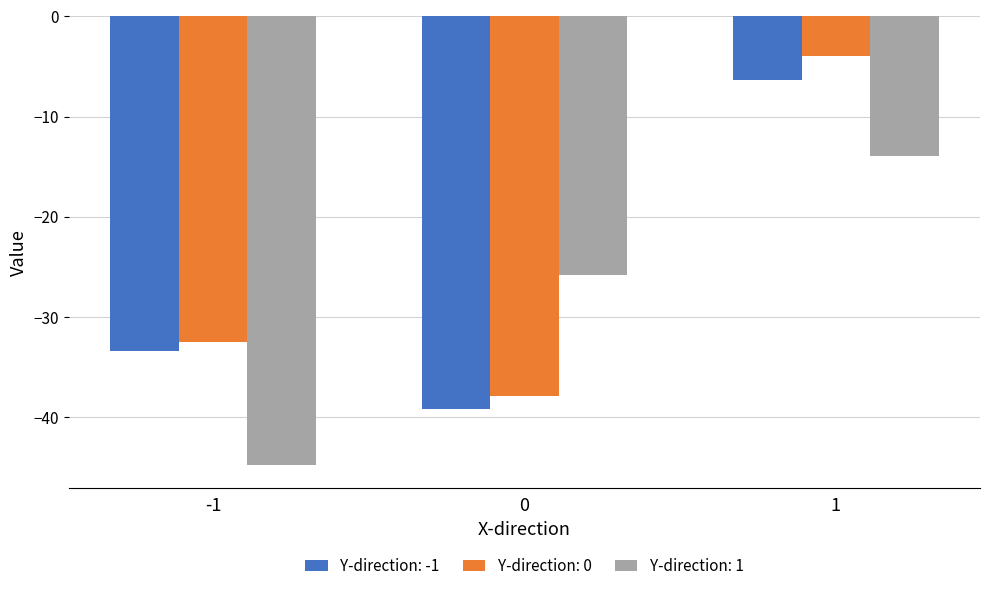

What is the total value across all series at 0?

-102.9